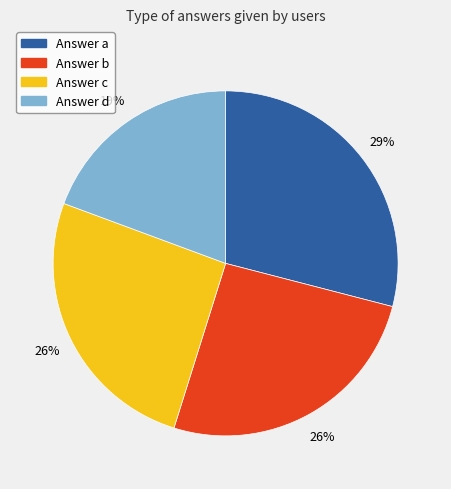

Is there any slice that represents more than half of the pie?

No